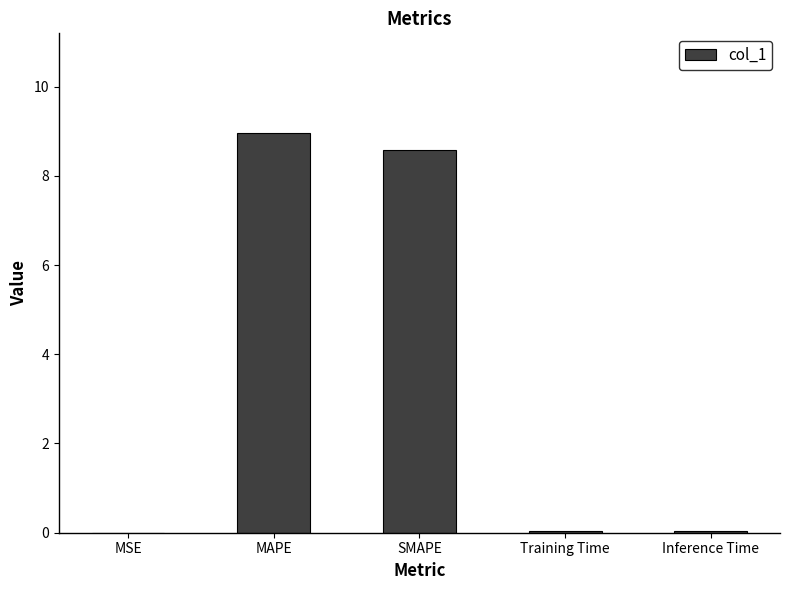

Between Inference Time and MAPE, which is larger?

MAPE